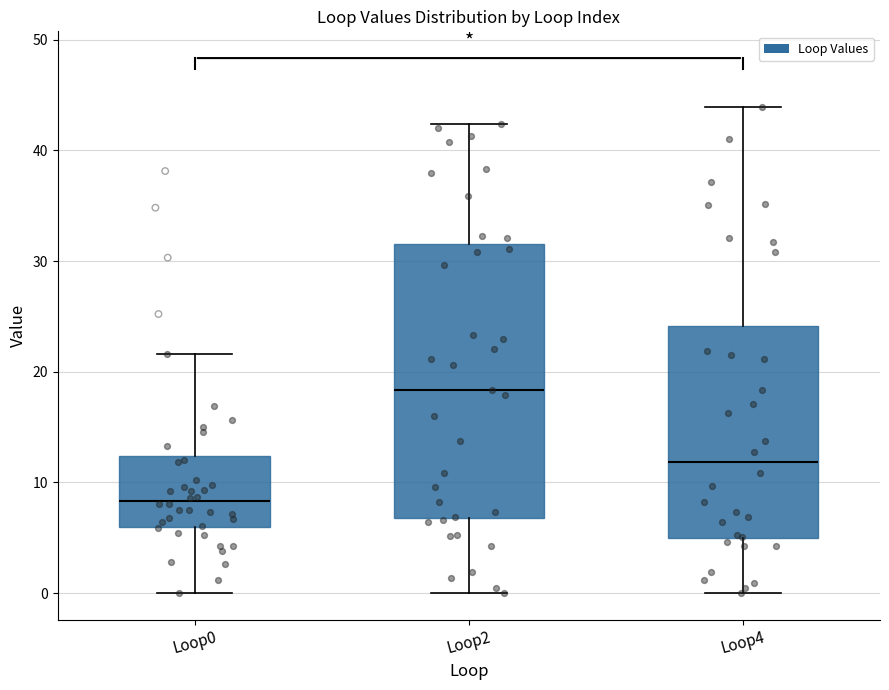

Where does the lower whisker of the box for Loop4 end on the y-axis? The values are not printed on the chart, so give them approximately, as read against the axis.

0